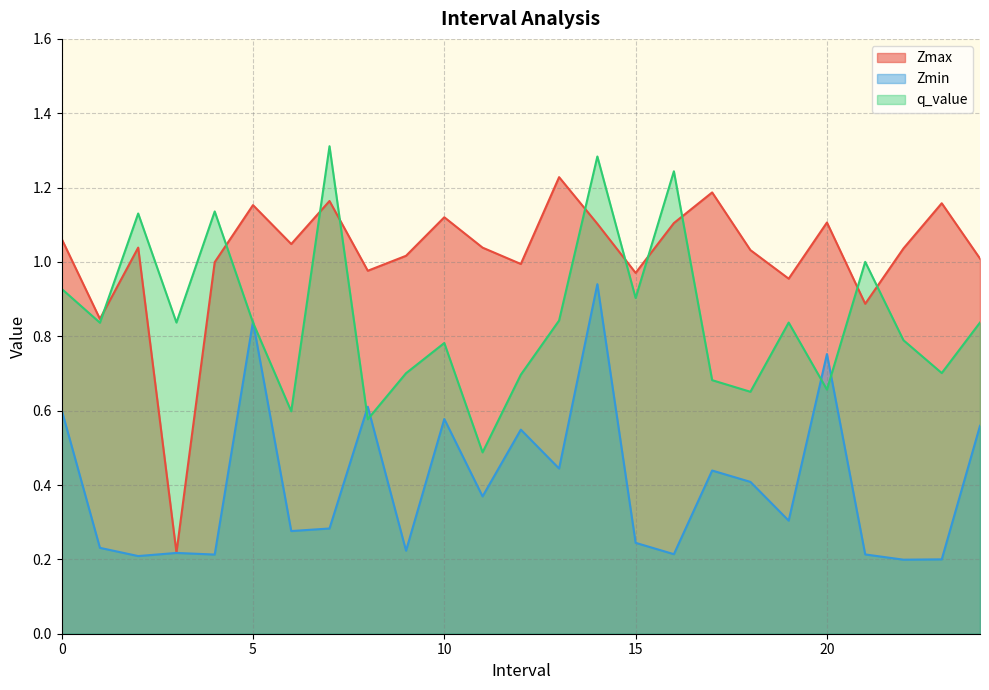

What is the label of the 1st point from the right?

24.0